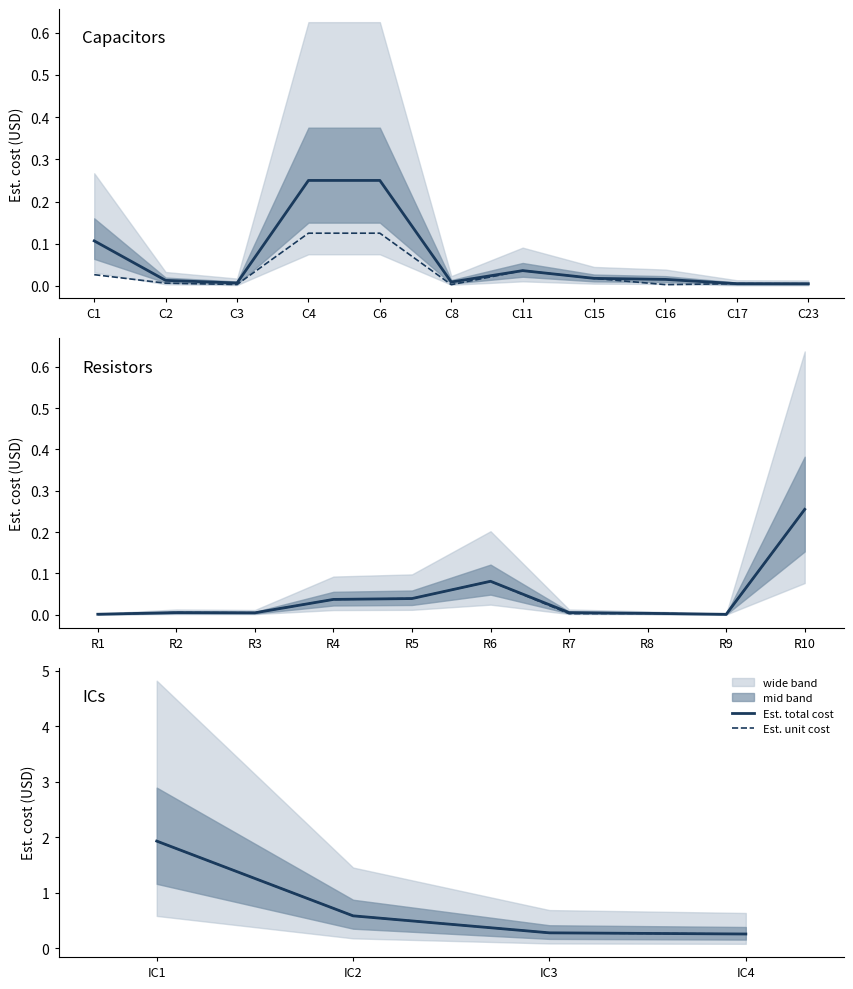

Does the chart display data point markers on the line(s)?

No